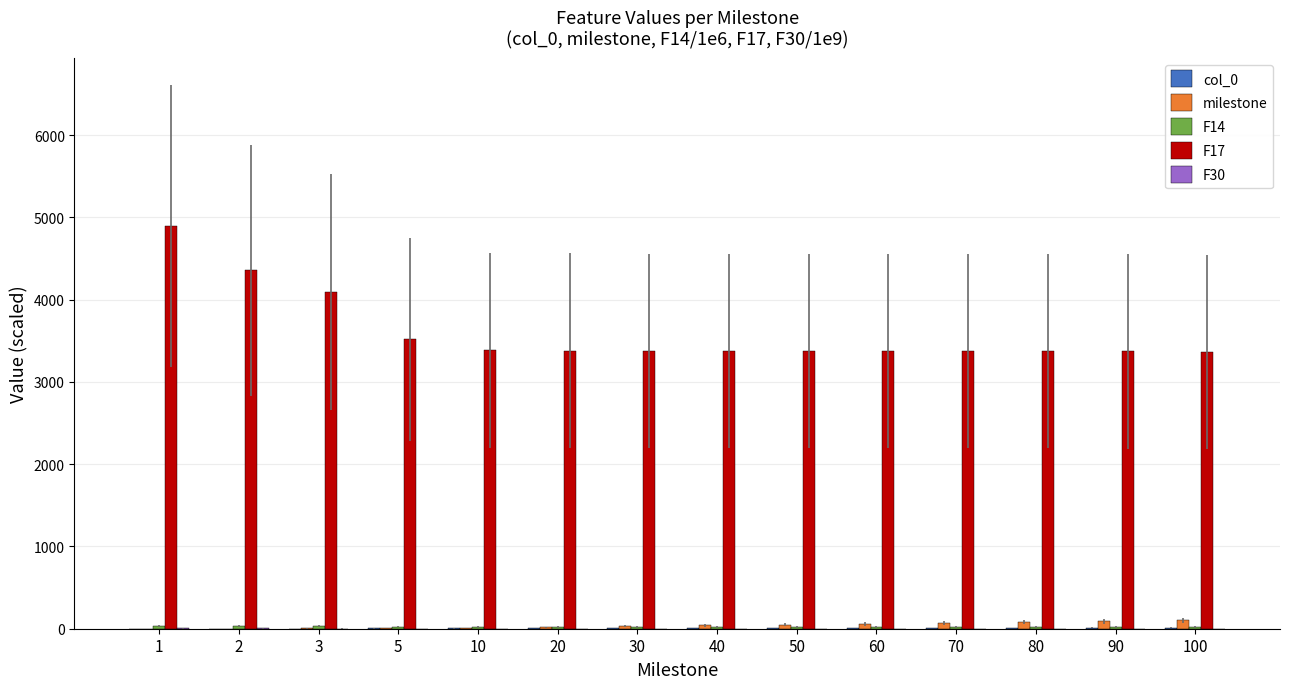

Does the chart contain stacked bars?

No